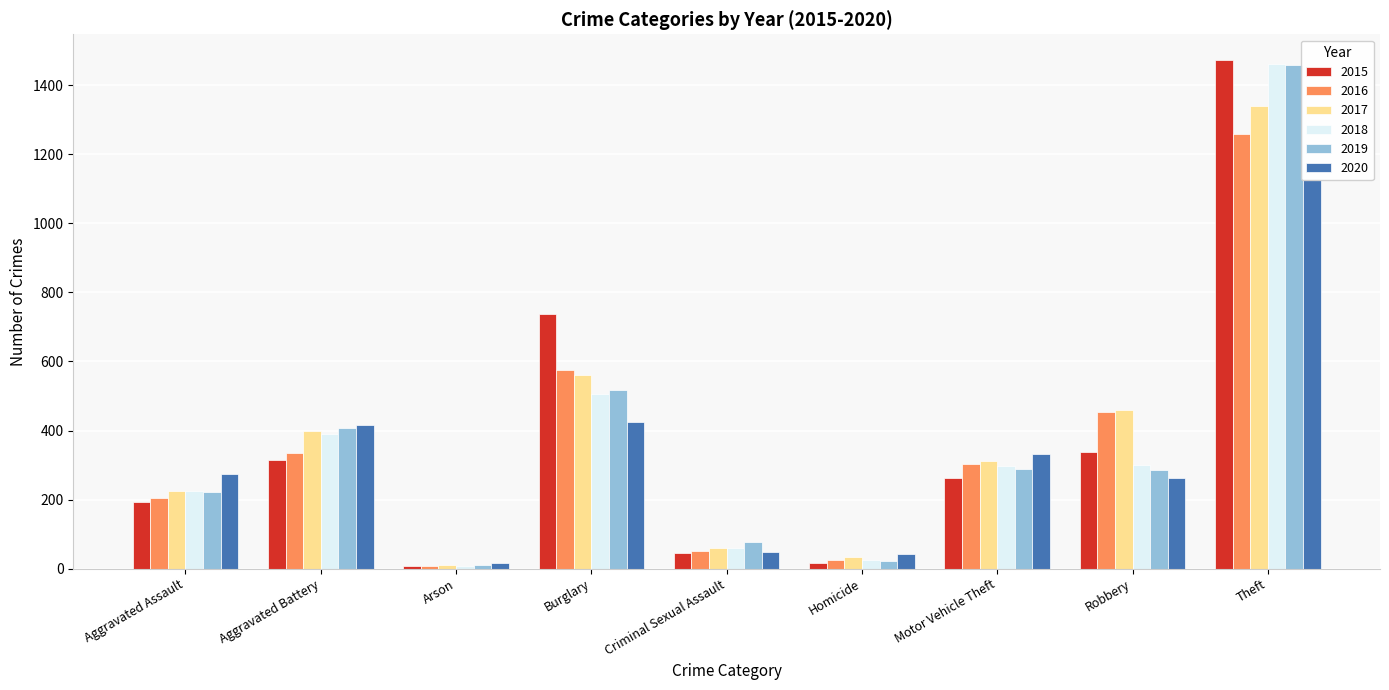

At which category is the sum across all series the highest?

Theft